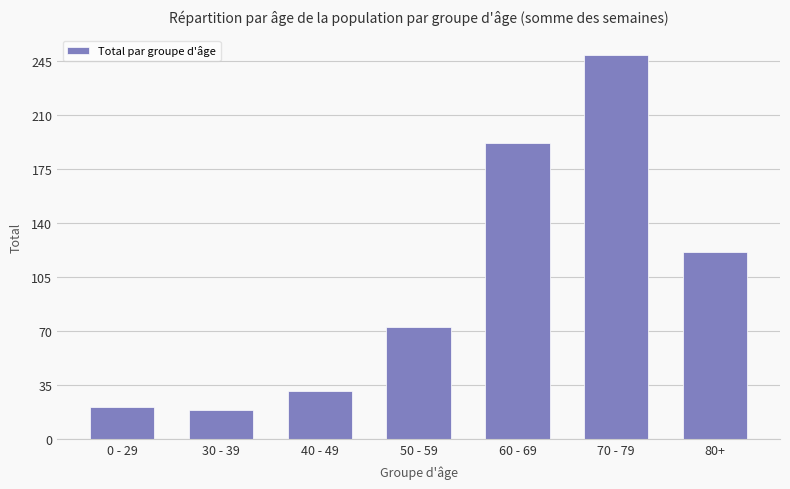

What value does the data have at 40 - 49?

31